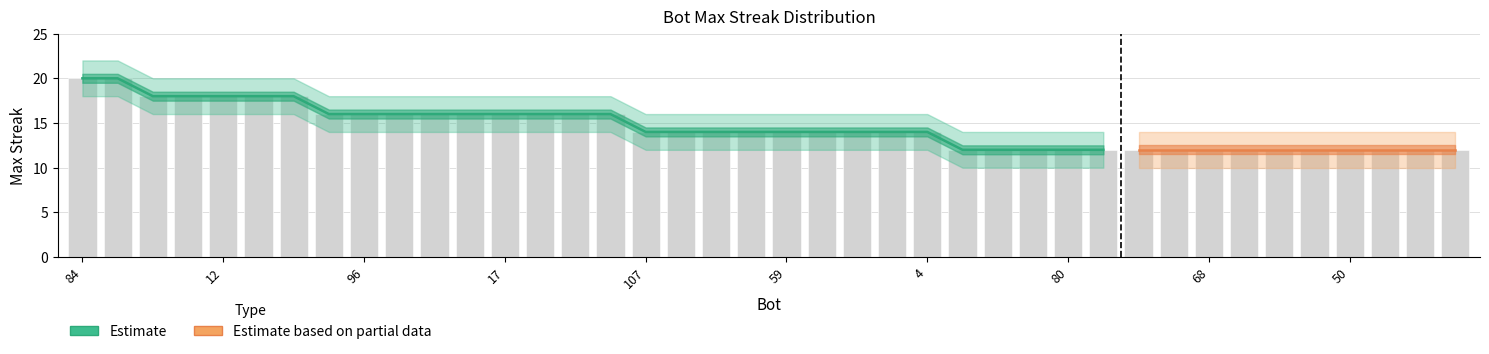

What is the approximate value at 6?

18